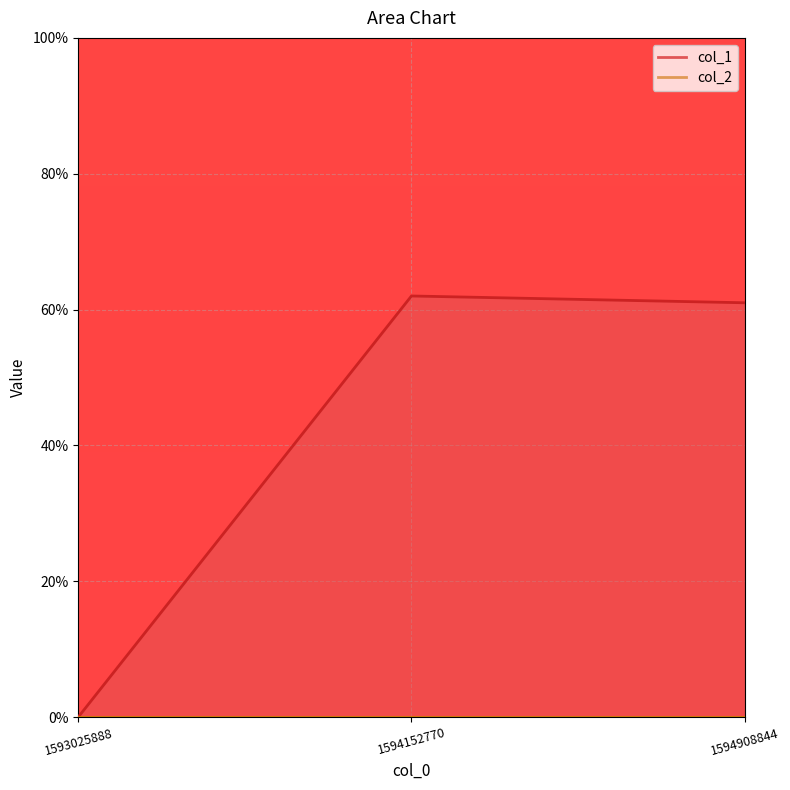

The chart shows a value of 61 at 1594908844. True or false?

True